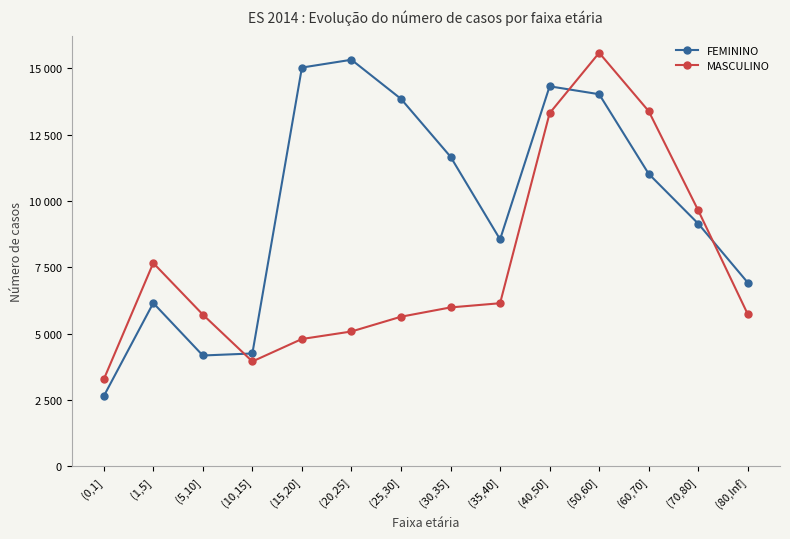

What is the average value of the MASCULINO series?

7564